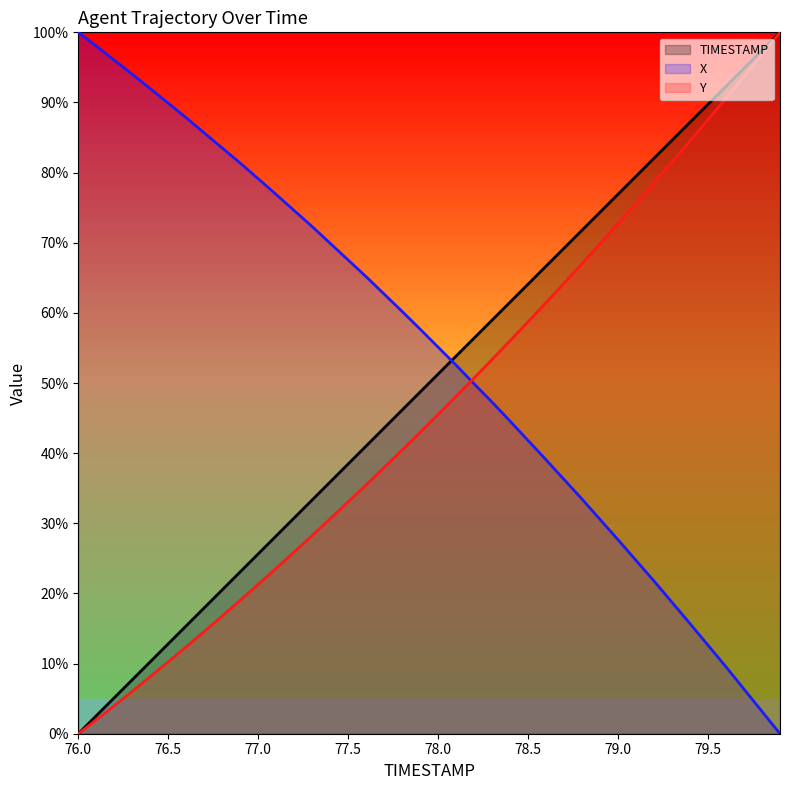

What are all the series names shown in the legend?

TIMESTAMP, X, Y